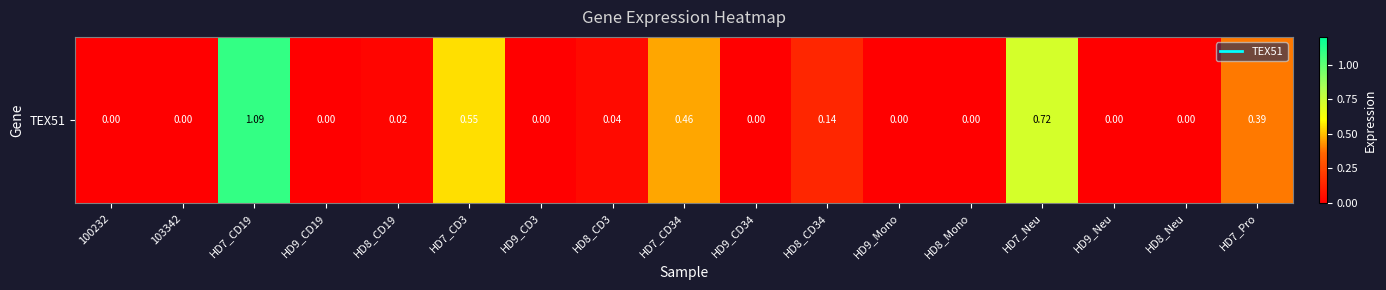

Is it true that the value at HD7_CD34 is 0.2?

False